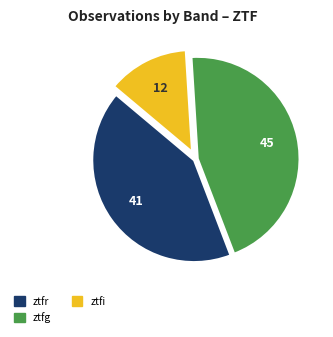

How many segments does this pie chart have?

3